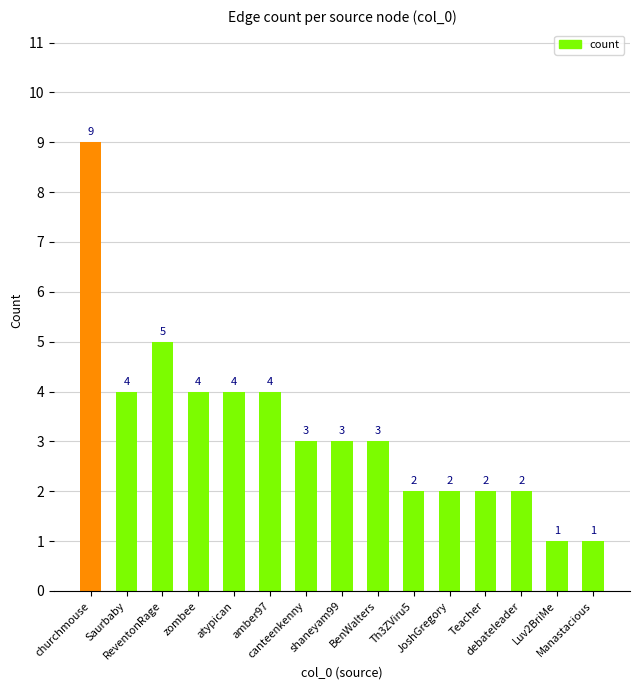

Reading left to right, what are all the values shown in this chart?

9	4	5	4	4	4	3	3	3	2	2	2	2	1	1